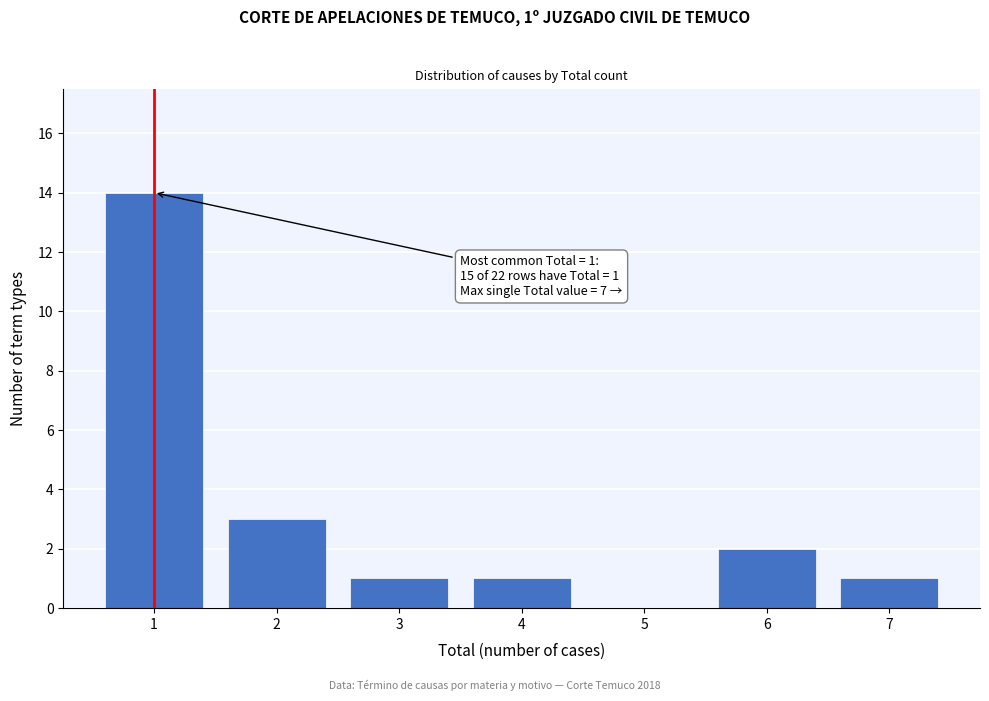

Over which range of the x-axis is the bar tallest?

0.5 to 1.5